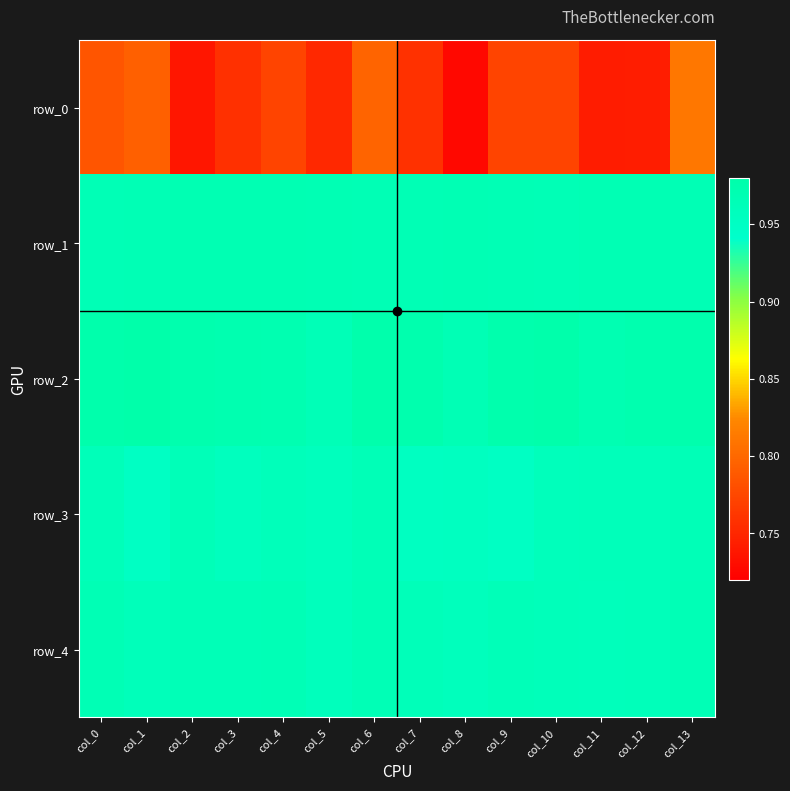

What is the maximum value for row_4?

1.0